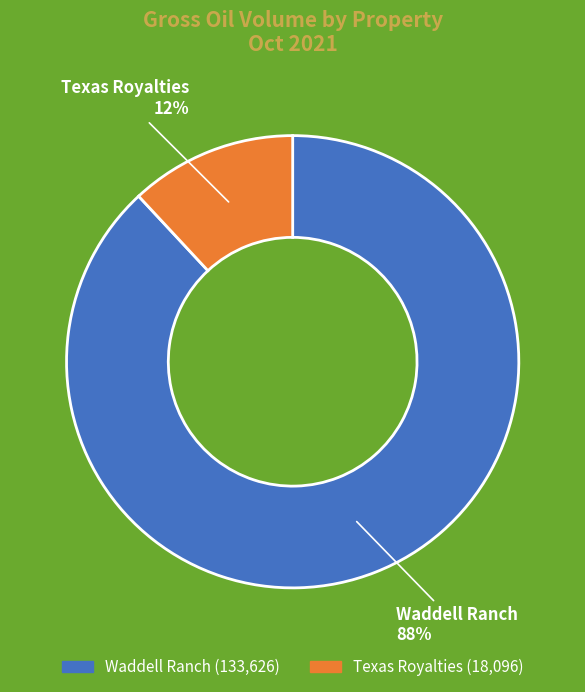

True or false: Texas Royalties accounts for 12% of the total.

True